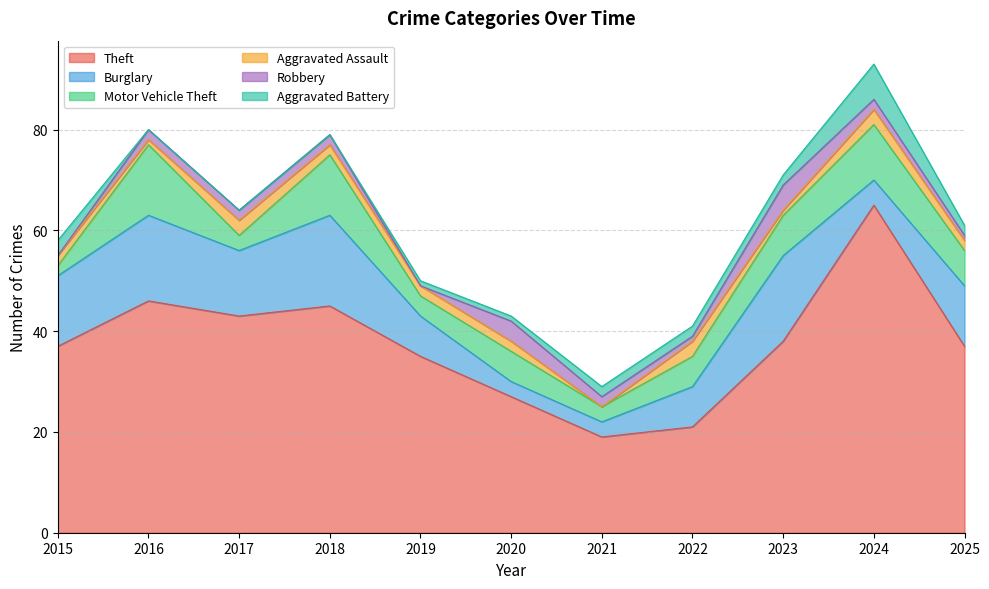

At 2020, list the series in order from smallest to largest.

Aggravated Battery, Aggravated Assault, Burglary, Robbery, Motor Vehicle Theft, Theft